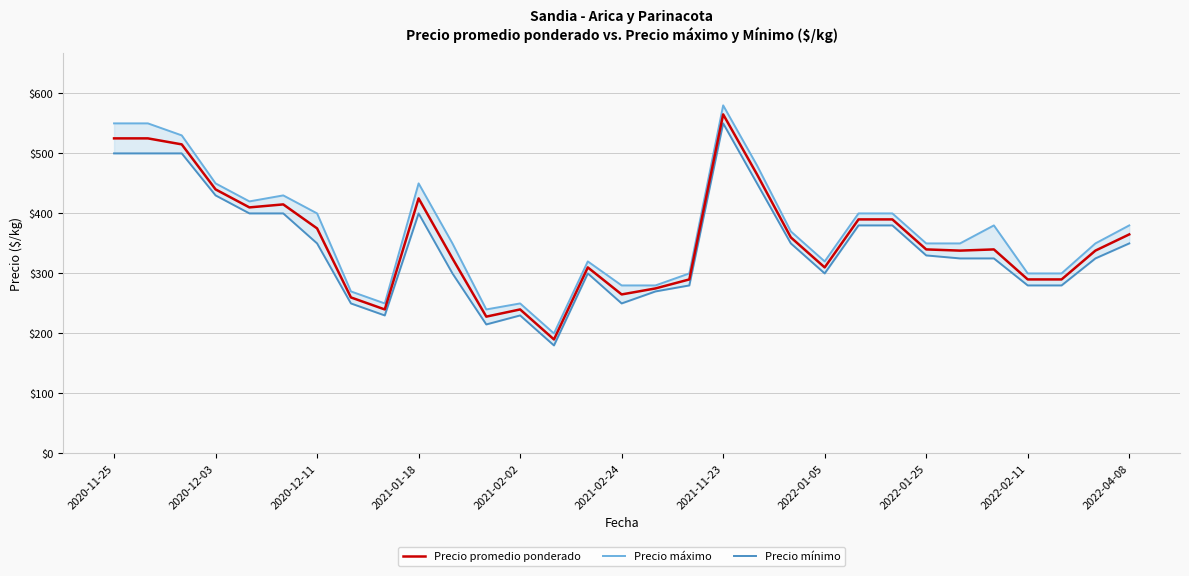

How many values in the Precio mínimo series are below 325?

13